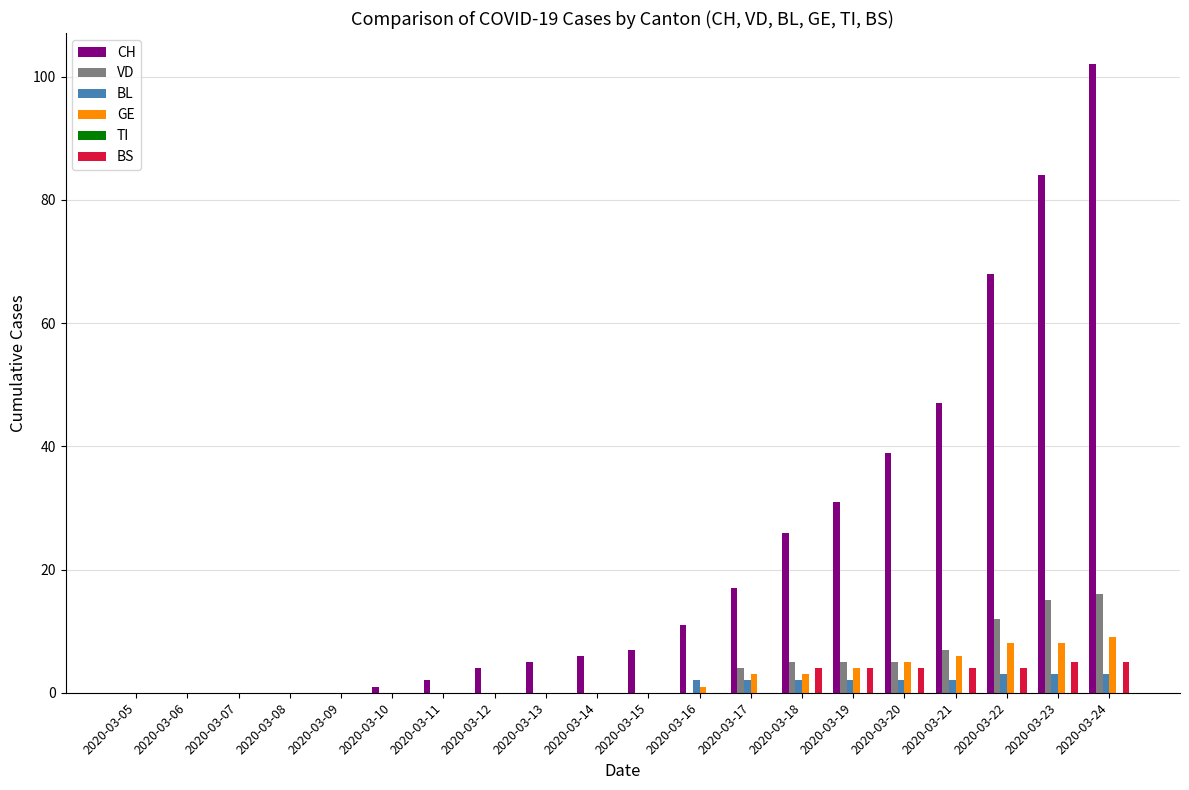

What is the sum of all BS values?

30